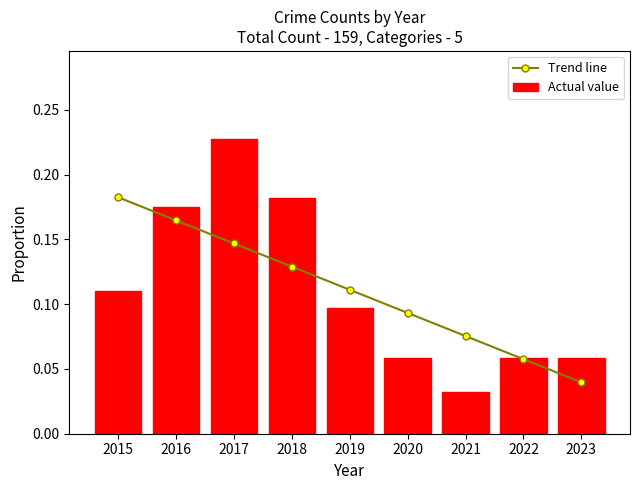

Where is Trend line nearest to the value 0?

2023